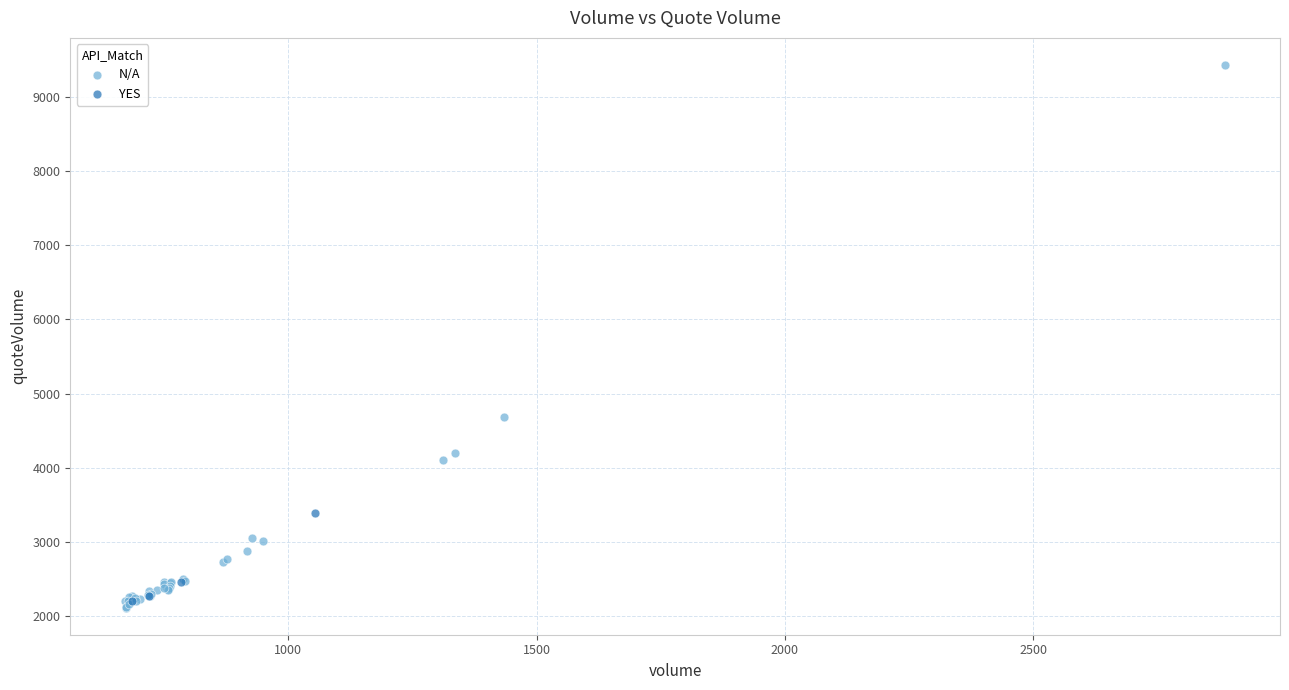

Which series has the widest spread of Y values?

N/A